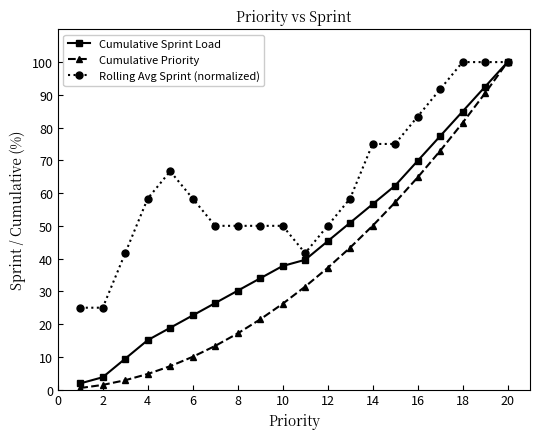

What is the value of the Cumulative Sprint Load point at the 3rd from the left?

9.4